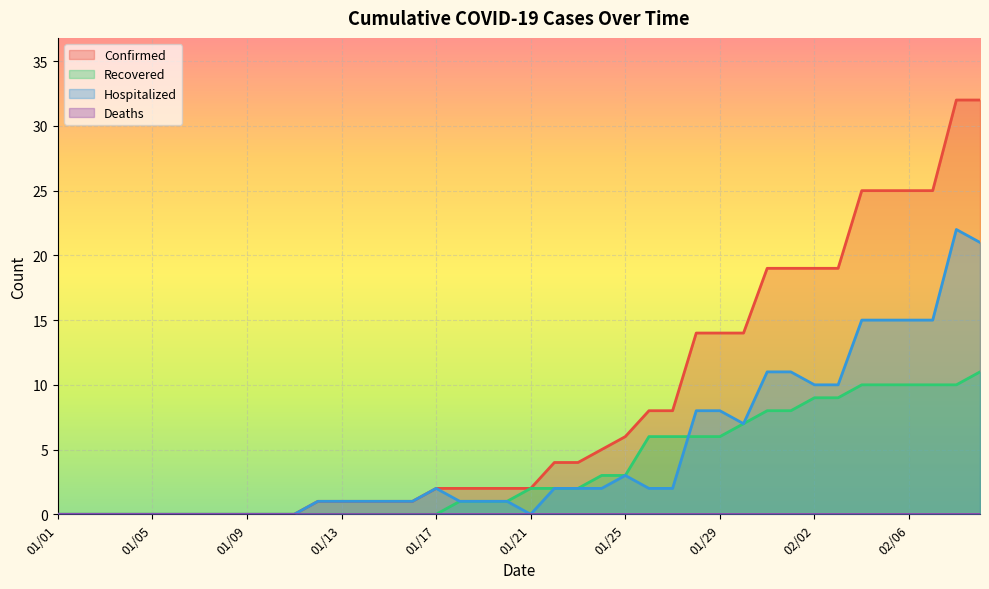

List the series in order of their overall mean, highest first.

Confirmed, Hospitalized, Recovered